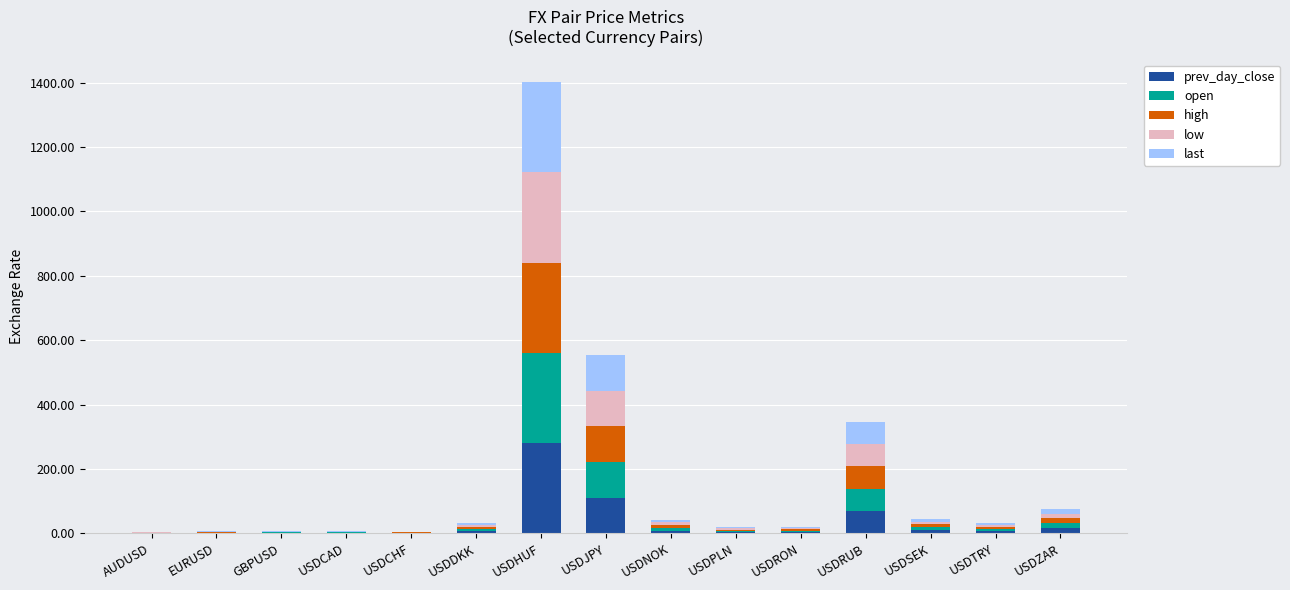

At which category is the sum across all series the highest?

USDHUF